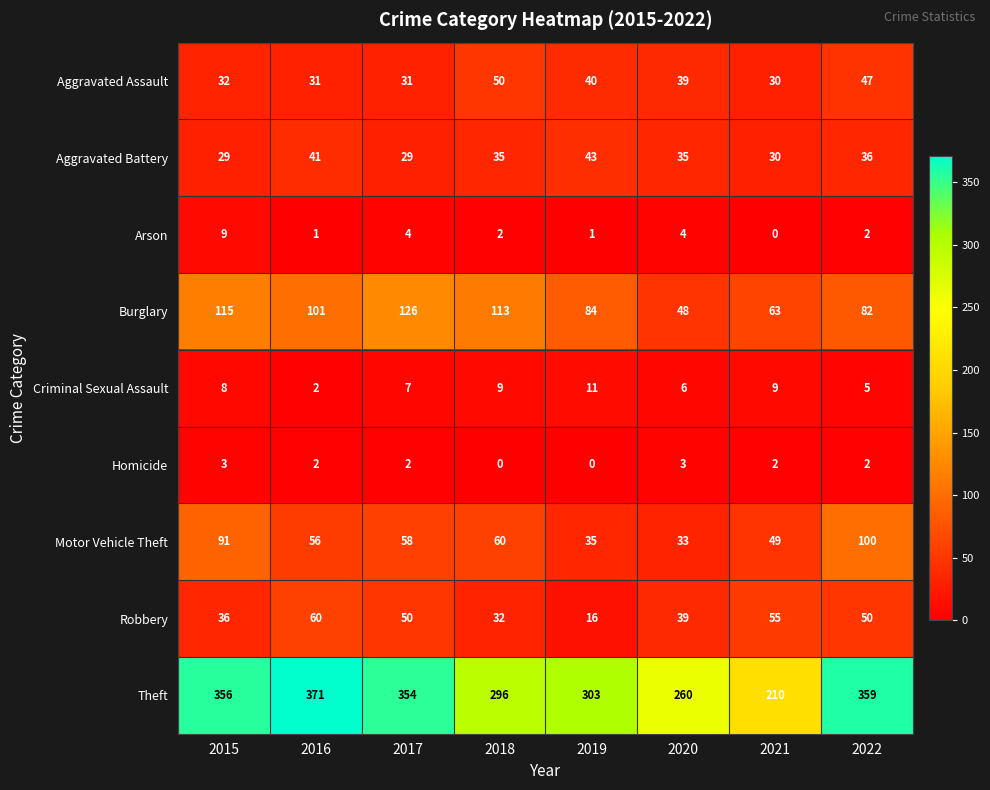

How many Motor Vehicle Theft values are between 49 and 91?

5